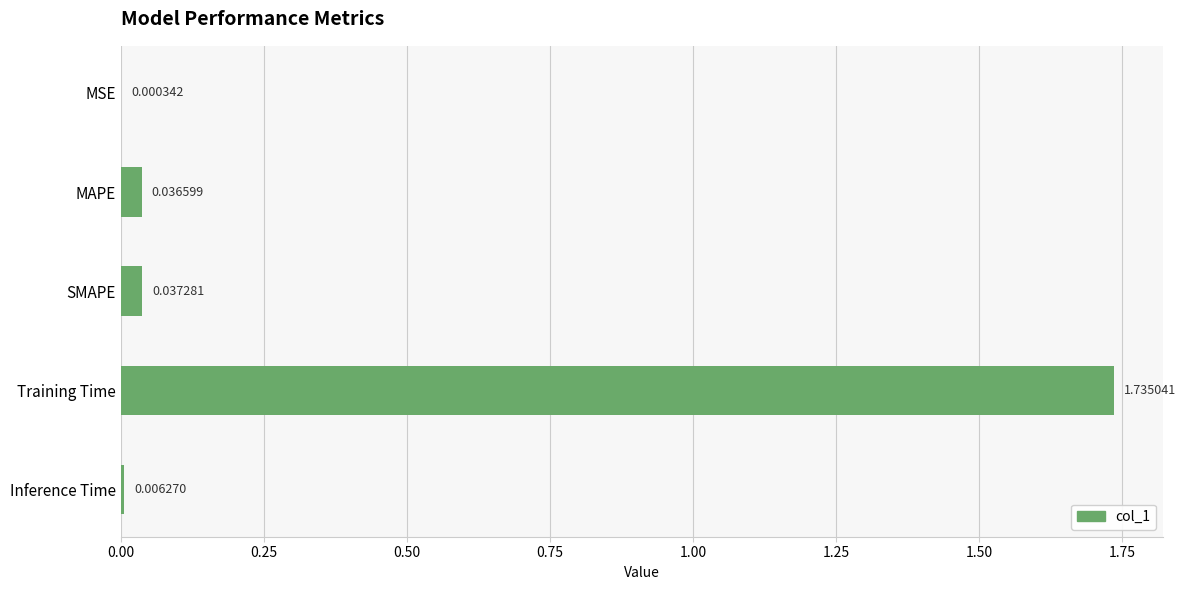

What is the change in value from MAPE to Training Time?

+1.7